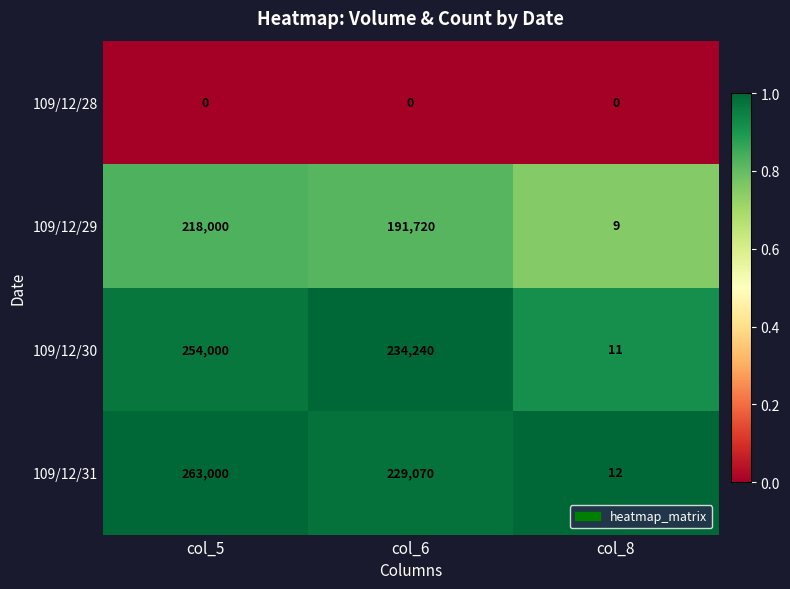

The 109/12/28 series shows 0 at col_8. True or false?

True